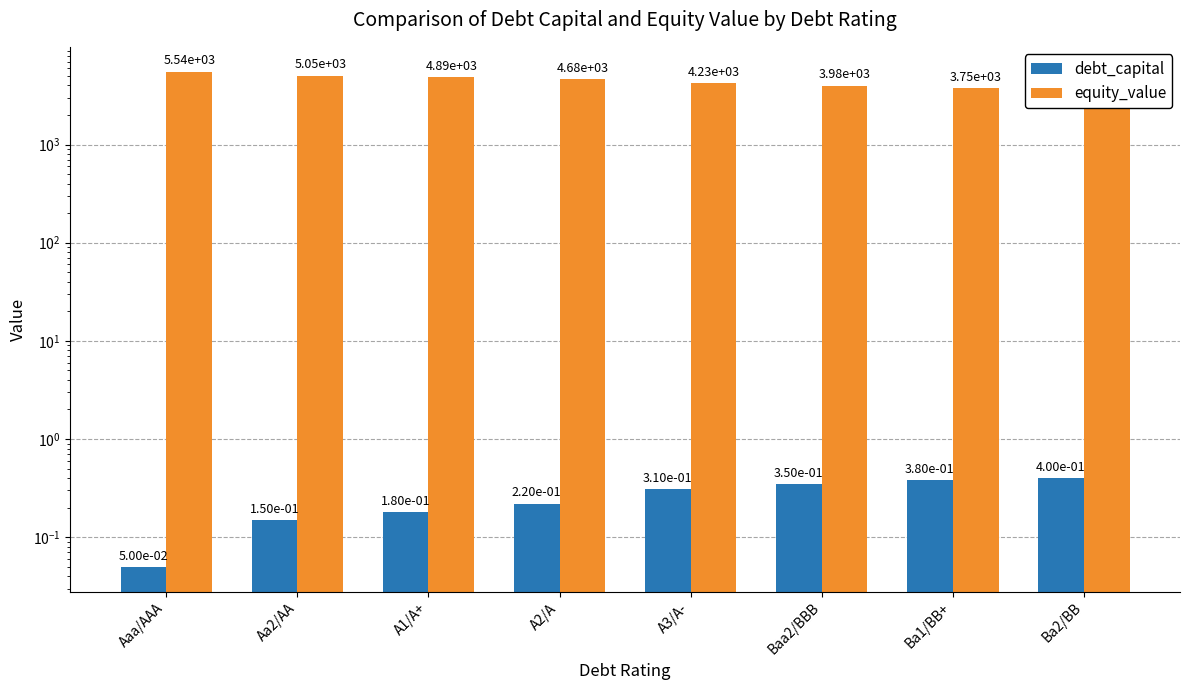

Rank the series at A2/A from lowest to highest value.

debt_capital, equity_value